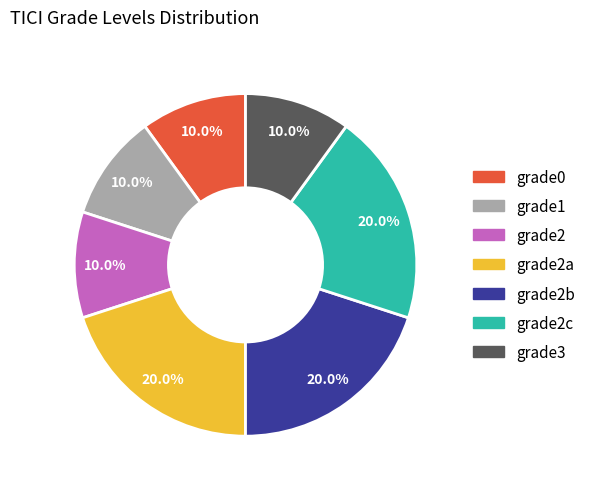

Approximately how many times larger is the value at grade2a compared to grade2?

2.0